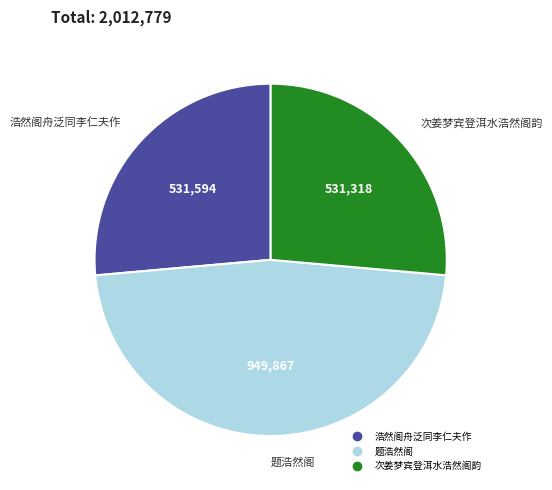

Is there any slice that represents more than half of the pie?

No